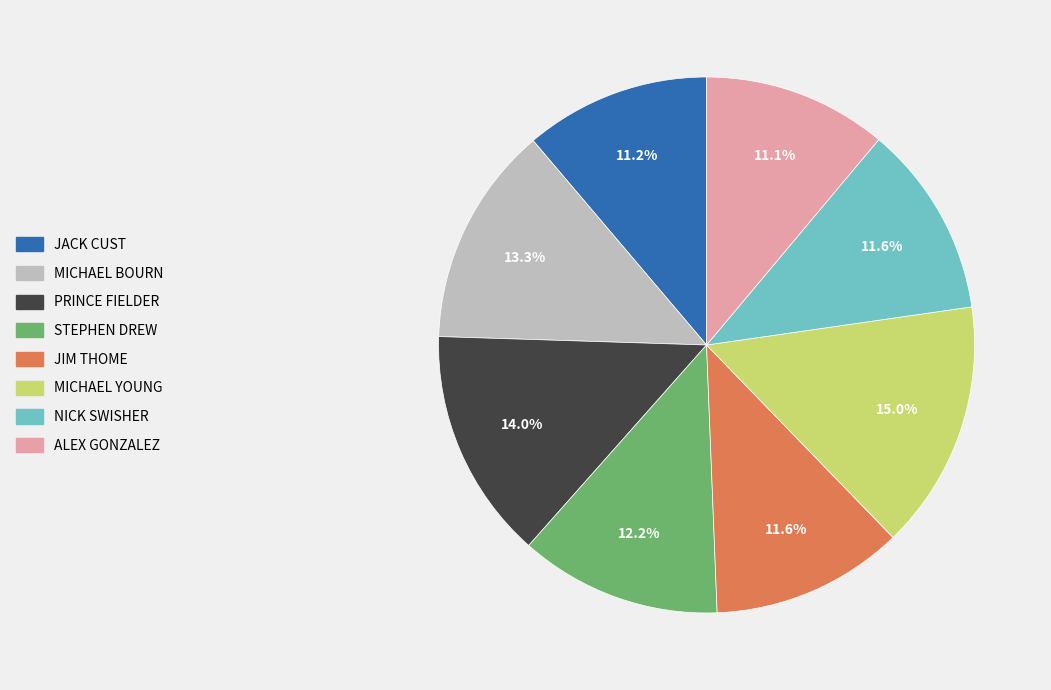

Is there any slice that represents more than half of the pie?

No